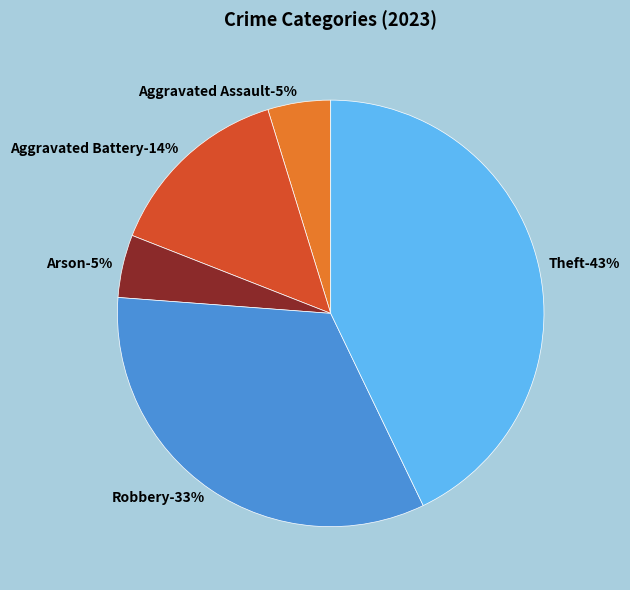

Which slice is the smallest?

Aggravated Assault